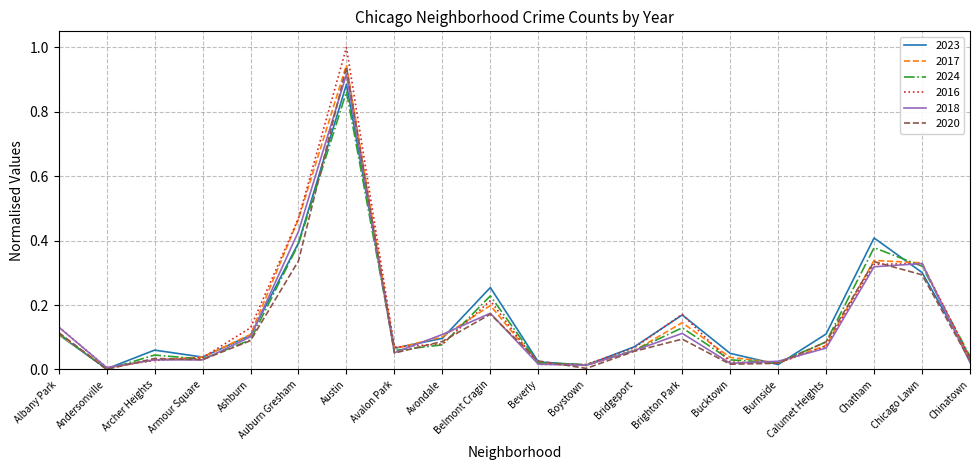

Which series has the largest range (max minus min)?

2016